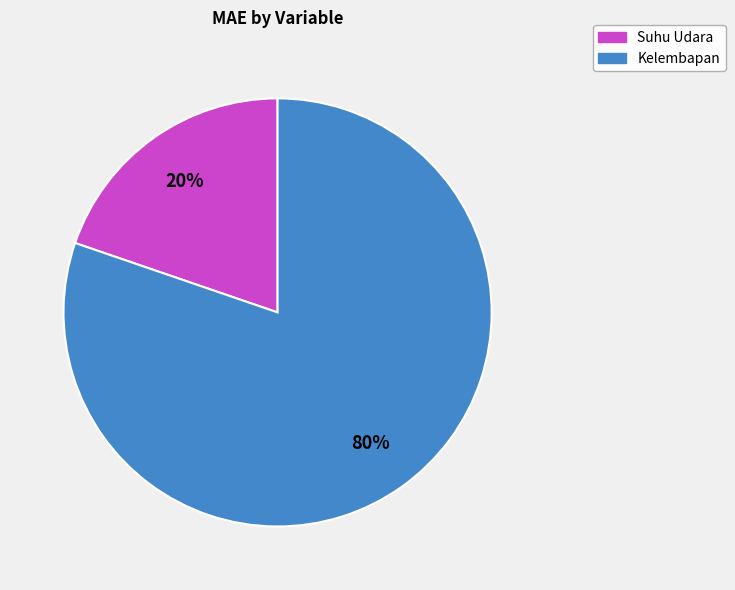

Which has a higher value, Kelembapan or Suhu Udara?

Kelembapan